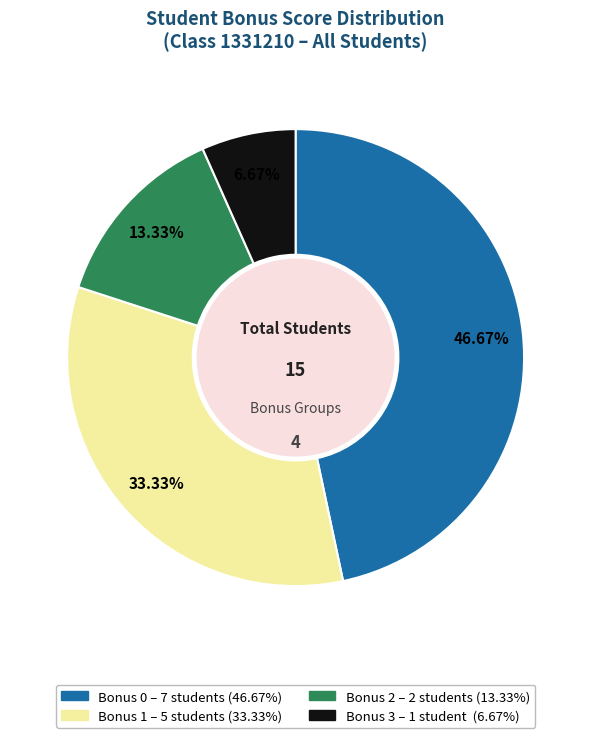

What is the largest slice in the pie chart?

Bonus 0